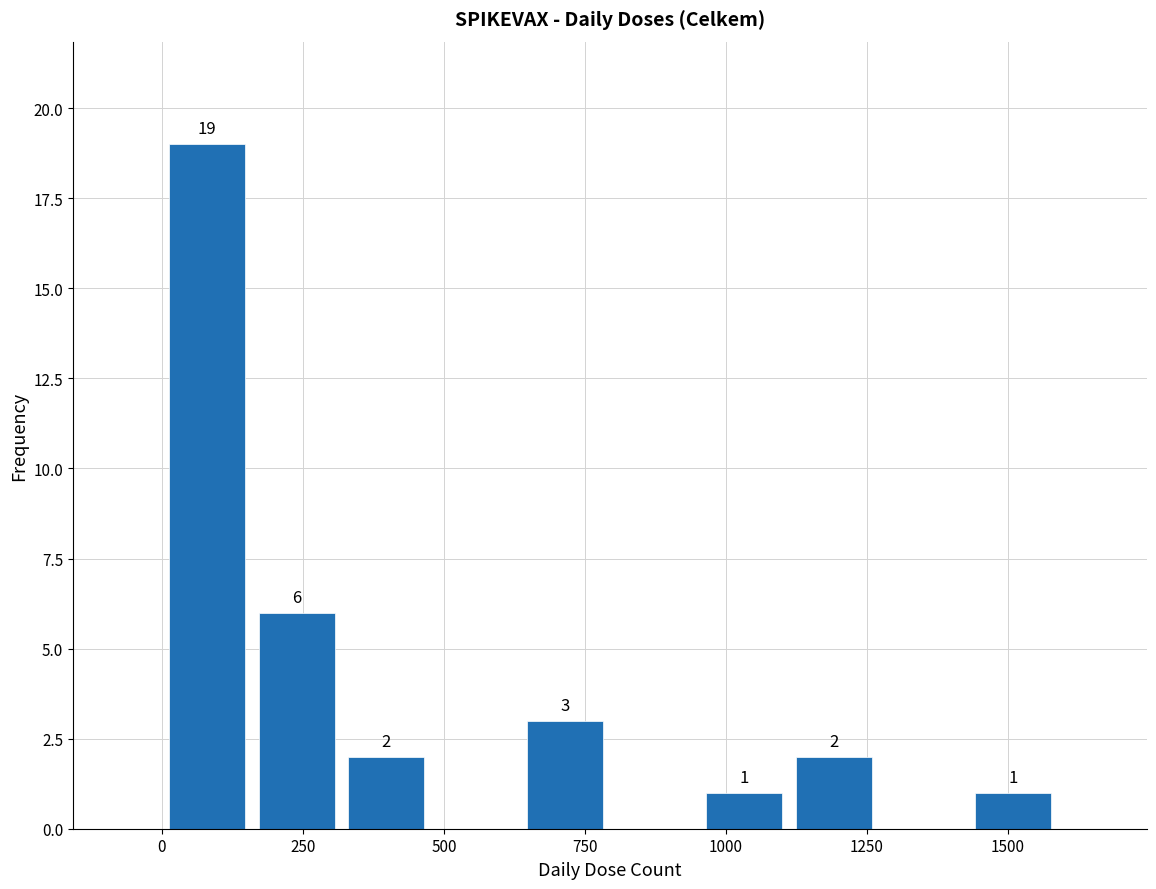

Read against the x-axis, roughly where is the centre of the tallest bar?

100